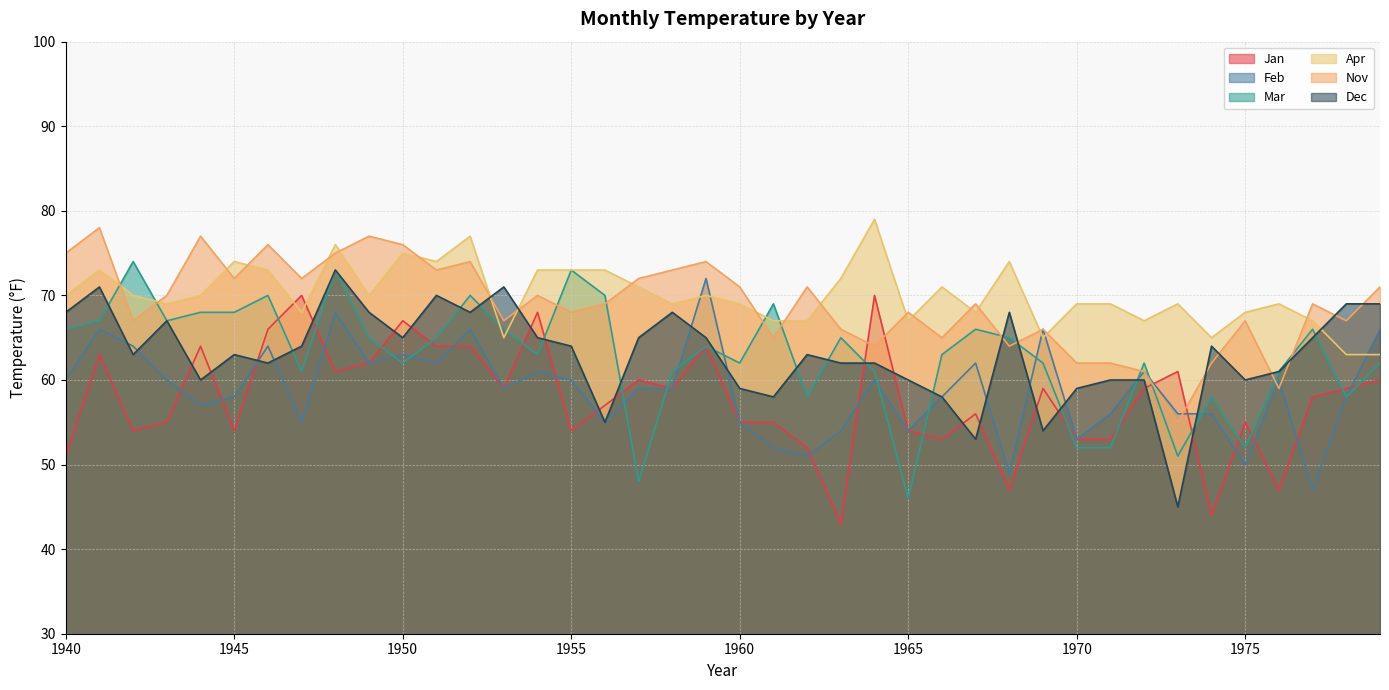

True or false: Feb and Apr intersect in this chart.

True